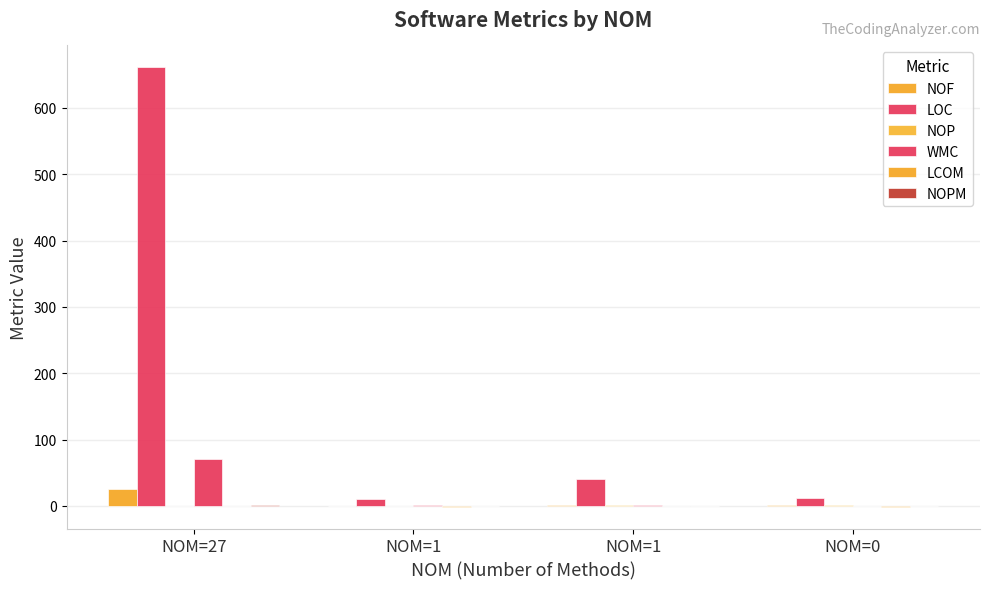

What is the total value across all series at NOM=1?

10.0